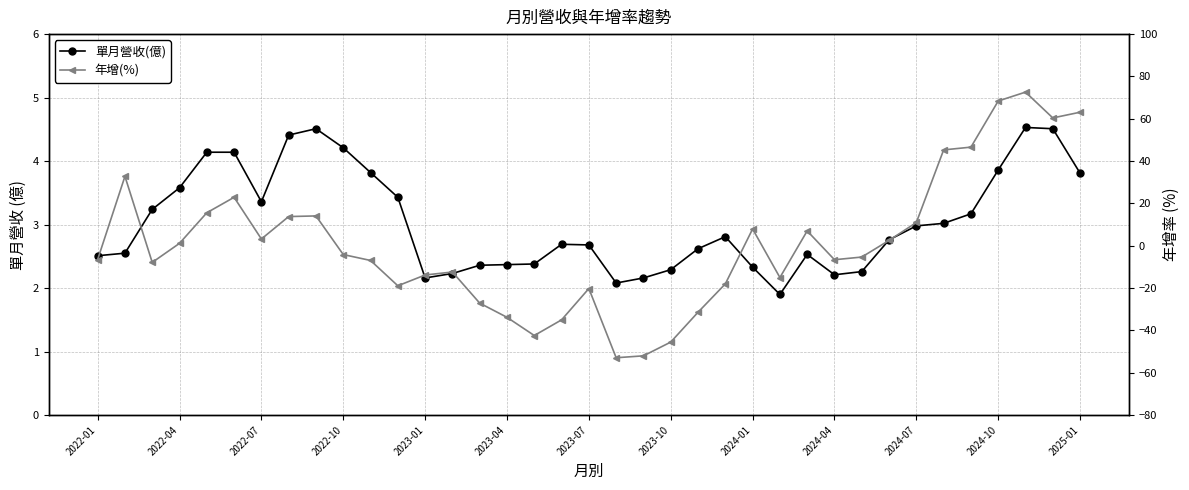

Reading right to left, extract all data points from this chart.

單月營收(億): 3.8	4.5	4.5	3.9	3.2	3.0	3.0	2.8	2.3	2.2	2.5	1.9	2.3	2.8	2.6	2.3	2.2	2.1	2.7	2.7	2.4	2.4	2.4	2.2	2.2	3.4	3.8	4.2	4.5	4.4	3.4	4.1	4.1	3.6	3.2	2.5	2.5
年增(%): 63.1	60.4	72.6	68.4	46.6	45.3	11.0	2.5	-5.3	-6.6	7.0	-15.0	7.9	-18.0	-31.4	-45.5	-52.0	-52.9	-20.2	-35.0	-42.4	-33.8	-27.1	-12.4	-13.8	-18.9	-6.9	-4.2	14.1	13.8	3.2	22.9	15.6	1.1	-7.9	32.8	-6.5